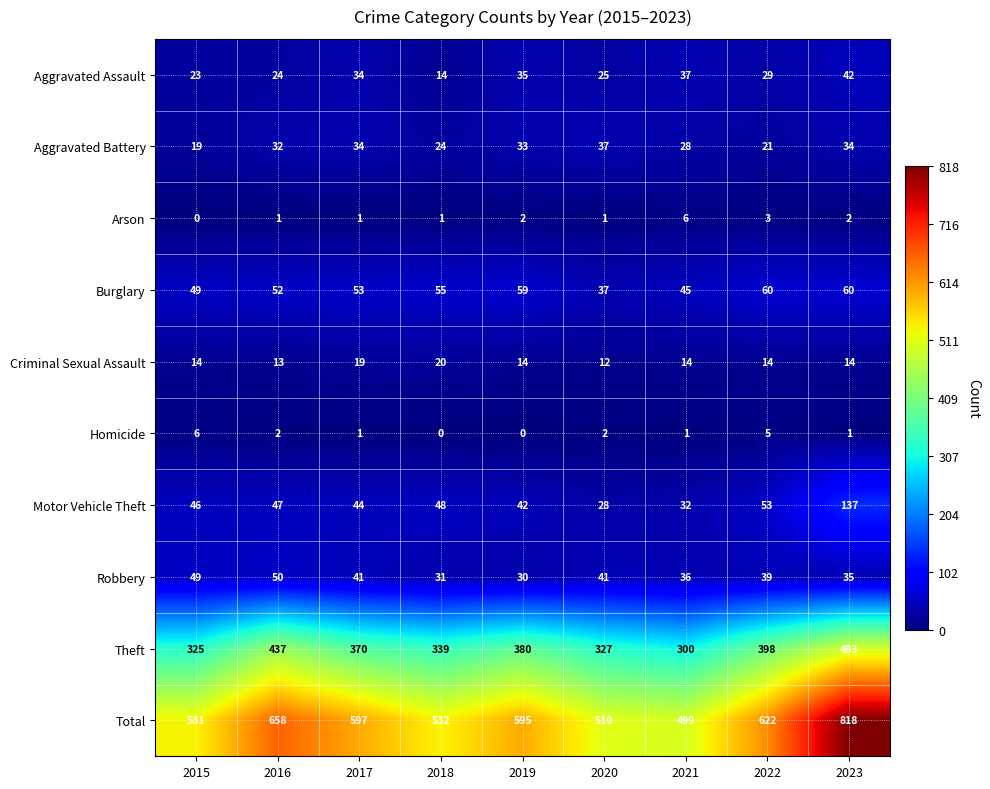

At 2023, list the series in order from smallest to largest.

Homicide, Arson, Criminal Sexual Assault, Aggravated Battery, Robbery, Aggravated Assault, Burglary, Motor Vehicle Theft, Theft, Total